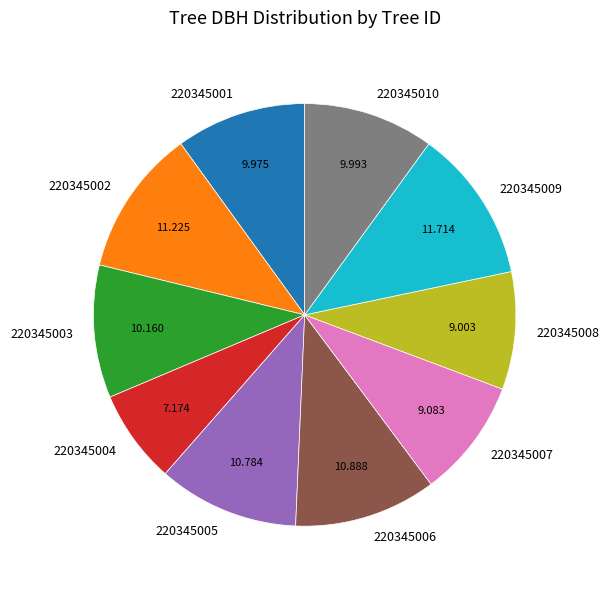

The 220345006 slice represents 1% of the pie. True or false?

False